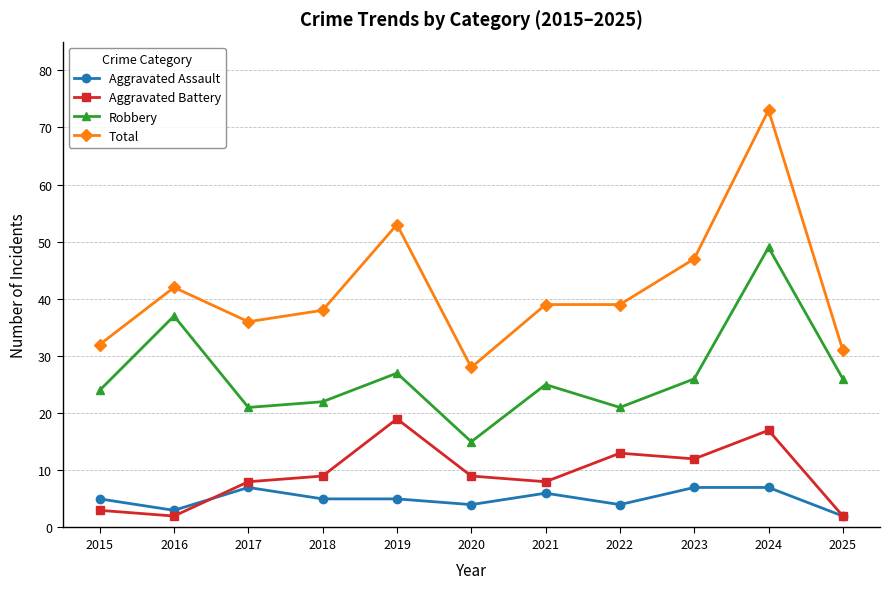

At how many categories does at least one series exceed 64?

1